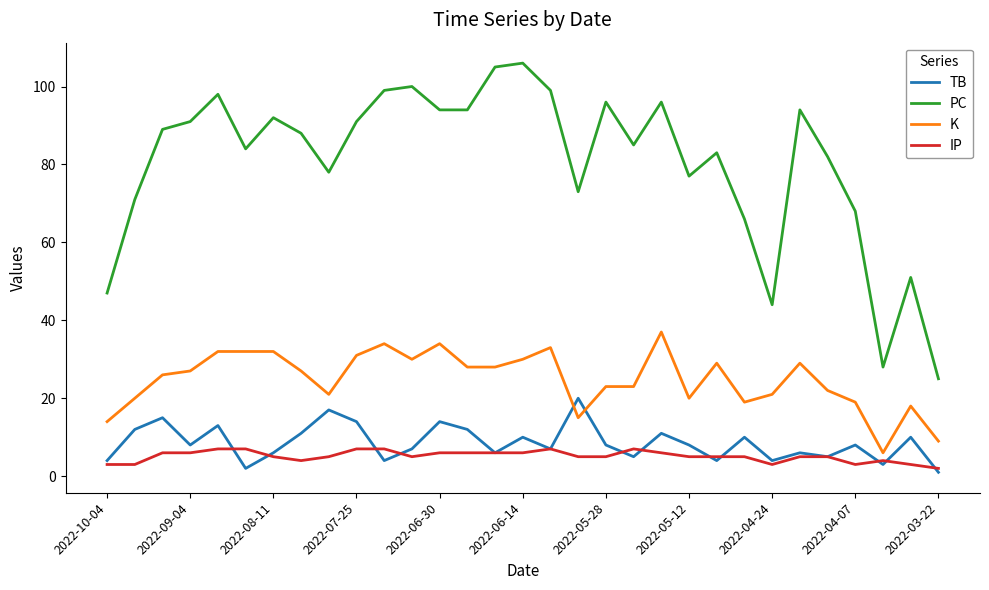

What is the maximum value shown in the chart?

106